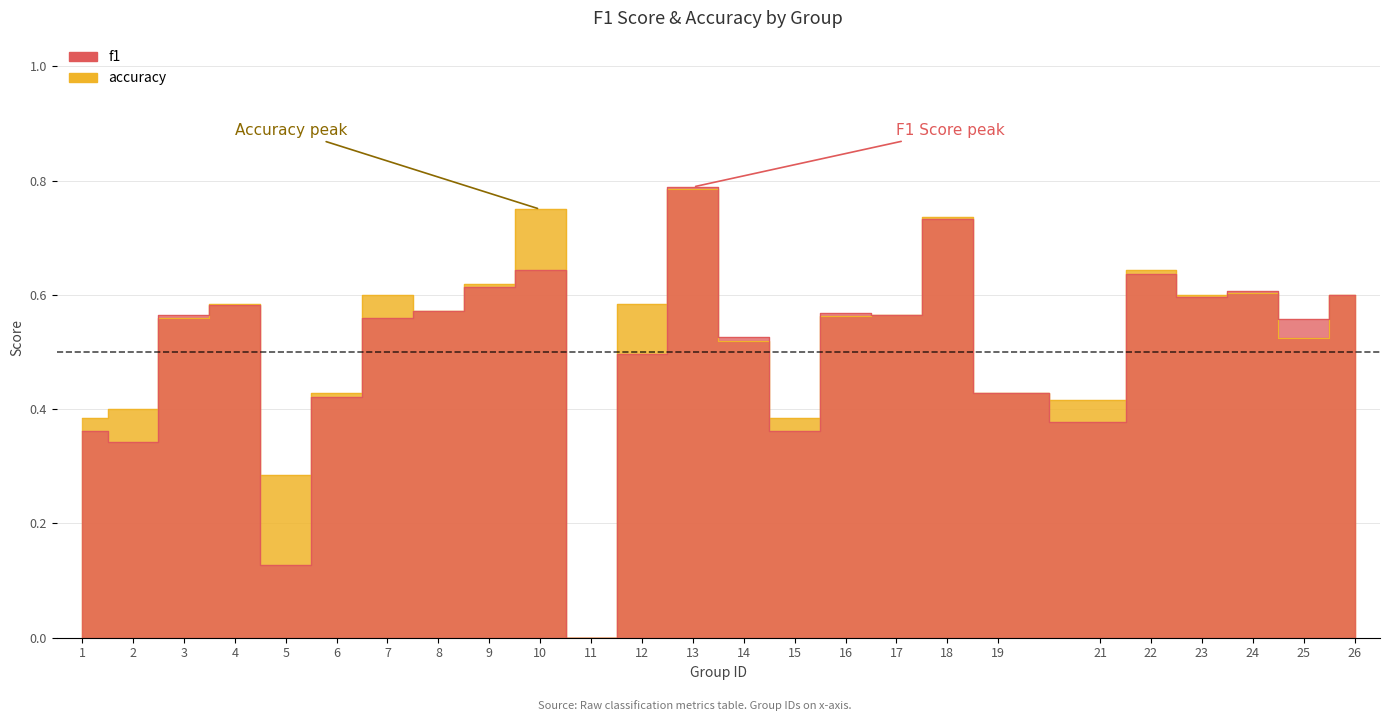

What is the total value across all series at 22?

1.3